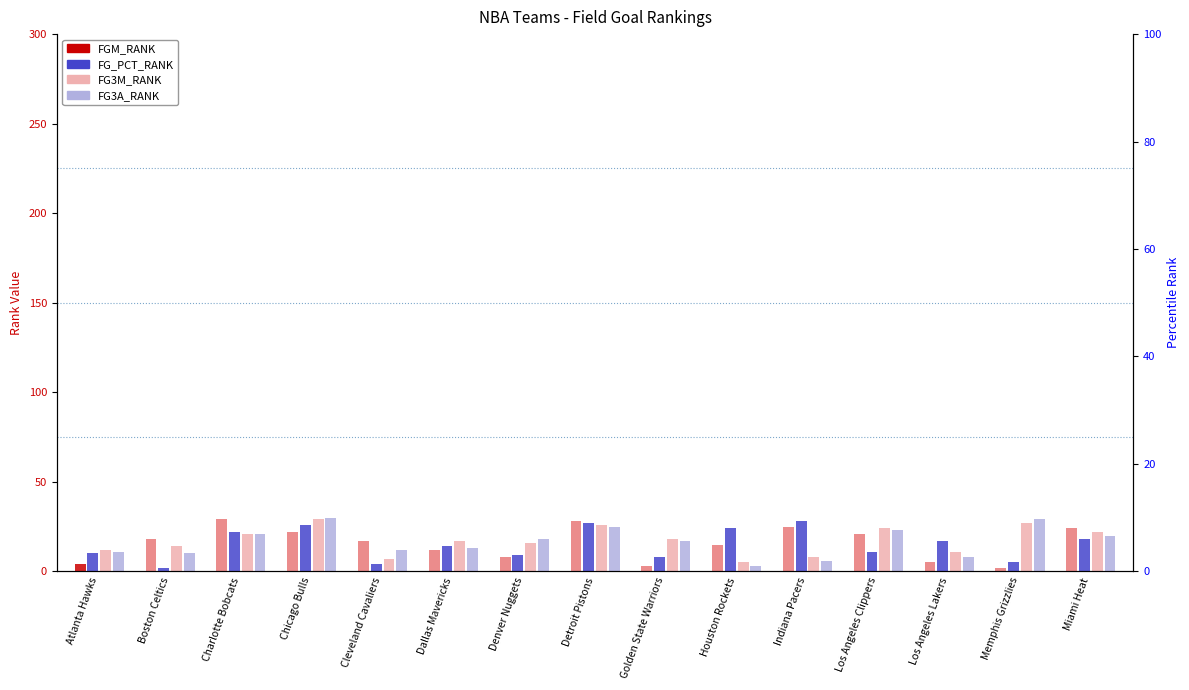

Which category has the lowest value in the FG3M_RANK series?

Houston Rockets